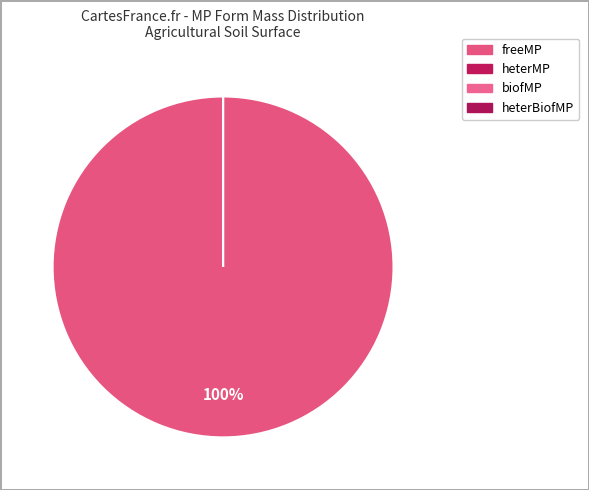

Count the number of slices in the pie.

4